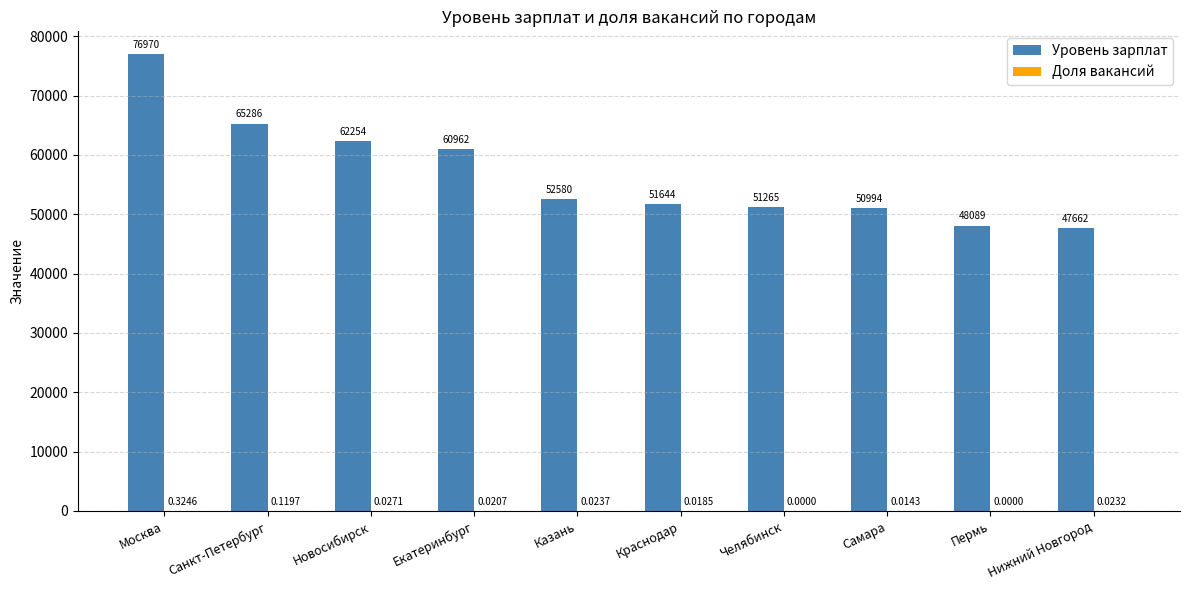

What is the sum of all Уровень зарплат values?

567706.0